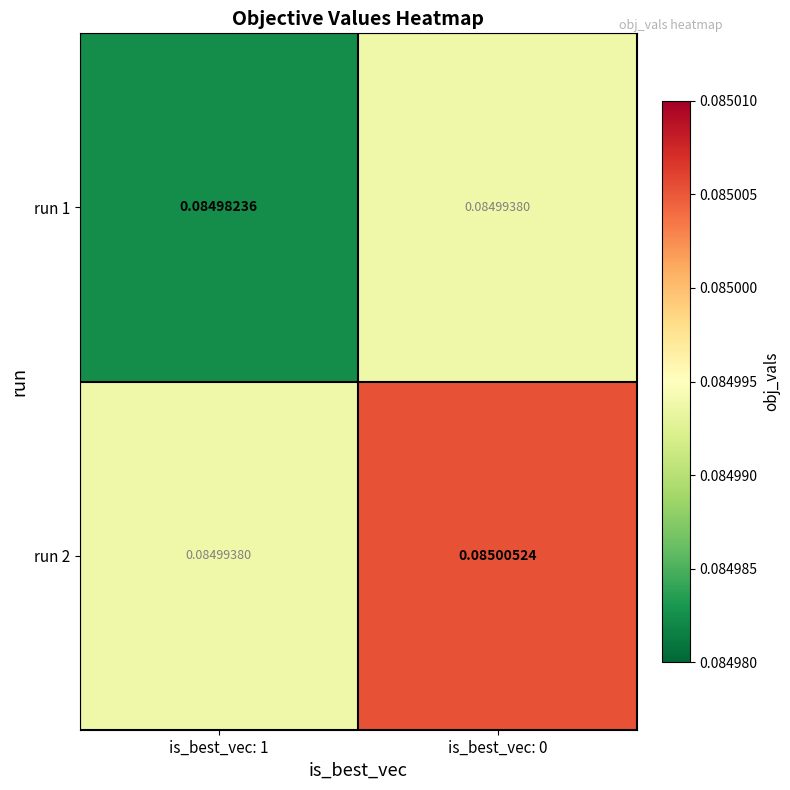

Rank the series by their average value, from highest to lowest.

run 2, run 1